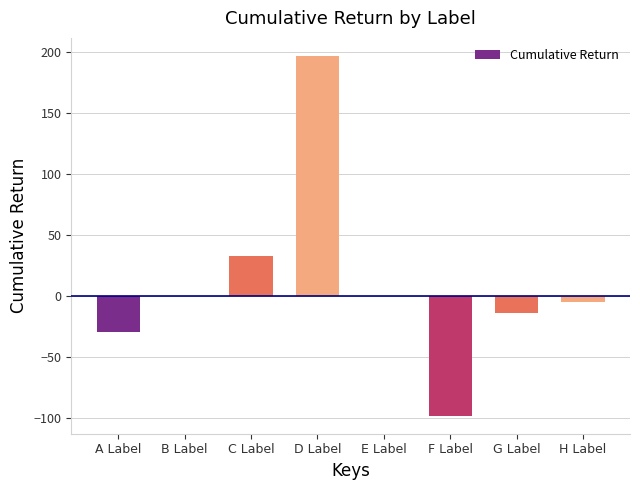

Are the bars horizontal?

No